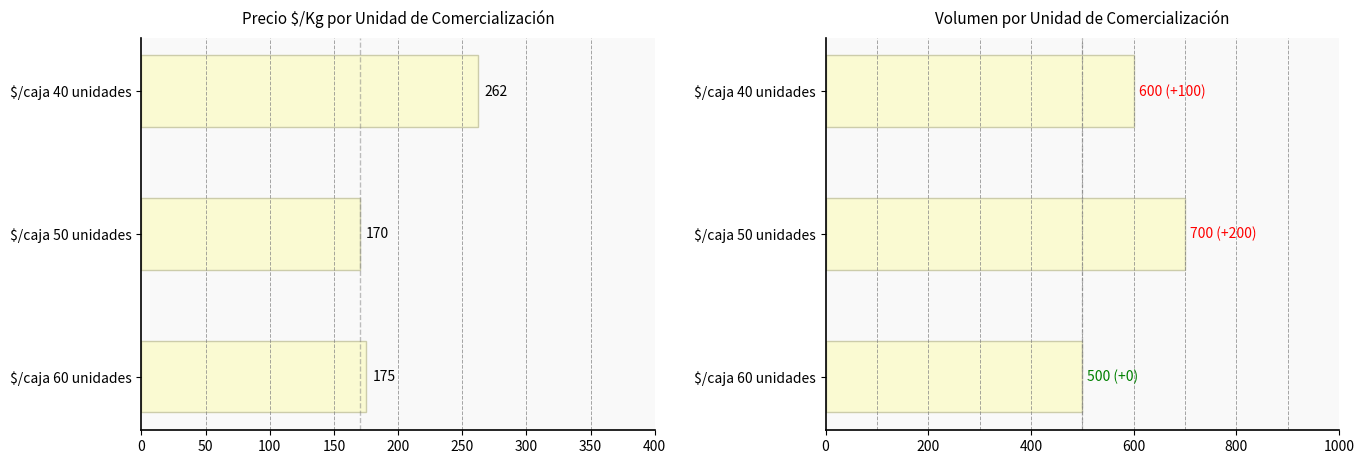

What is the highest value of the Volumen series?

700